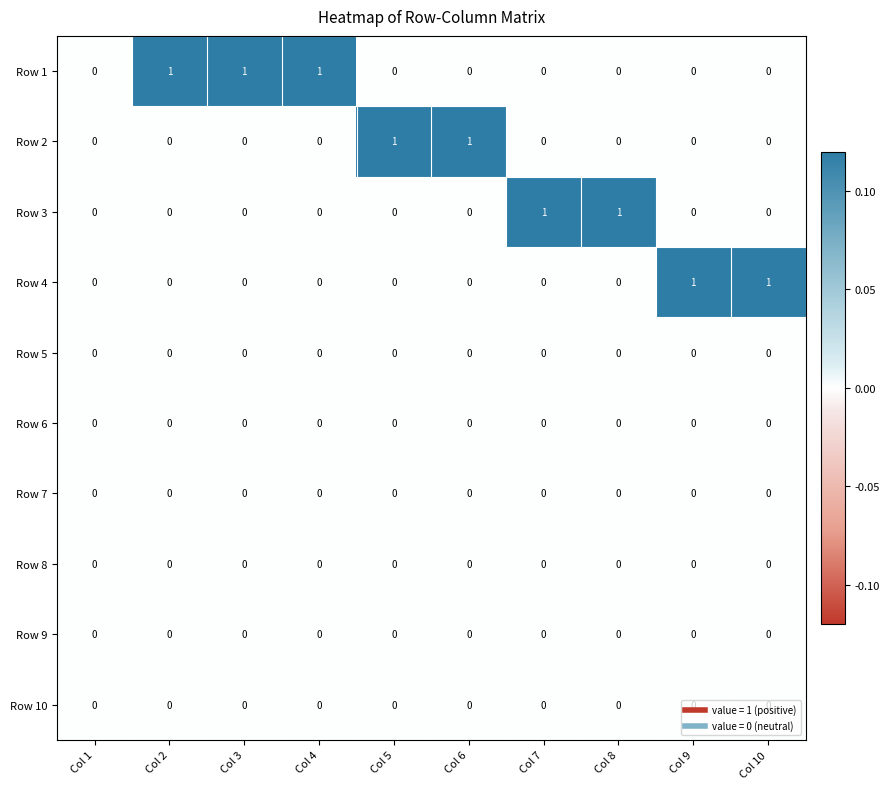

Is it true that Row 3 equals 0 at Col 1?

True